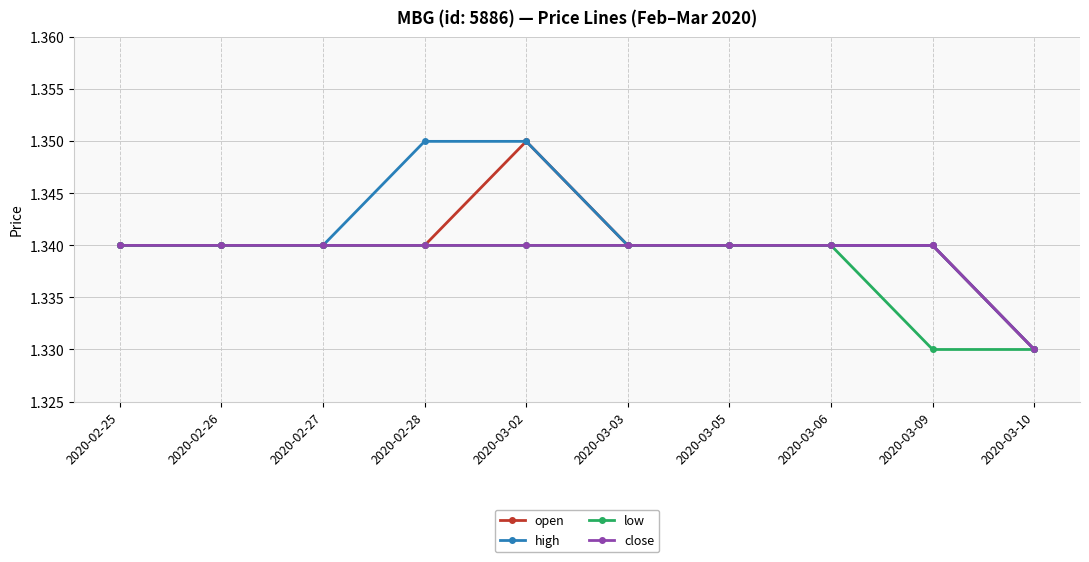

Count the close values in the range 1 to 2.

10